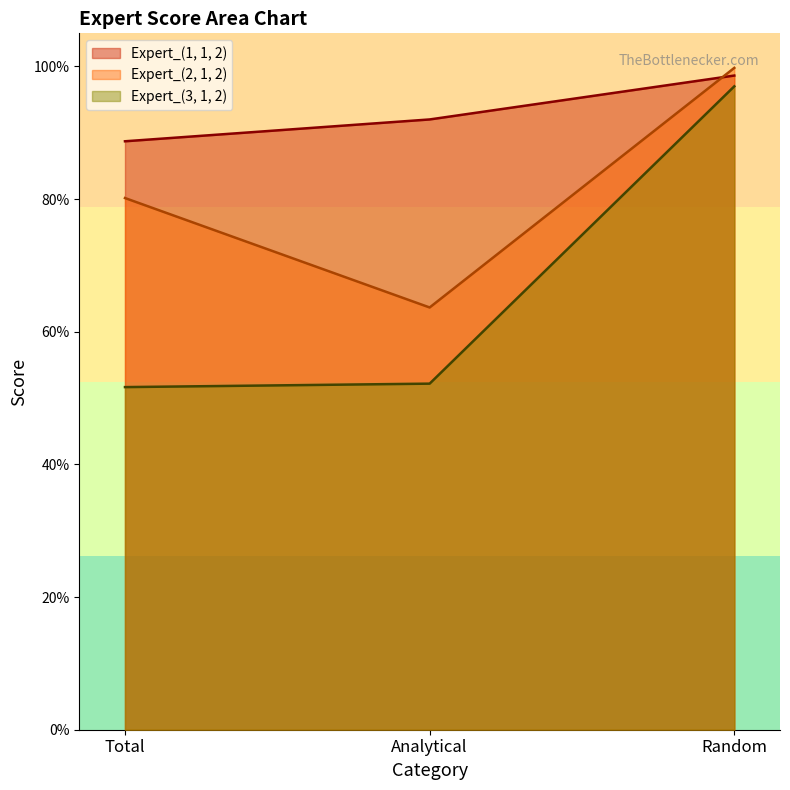

What is the label of the 2nd point from the right?

Analytical